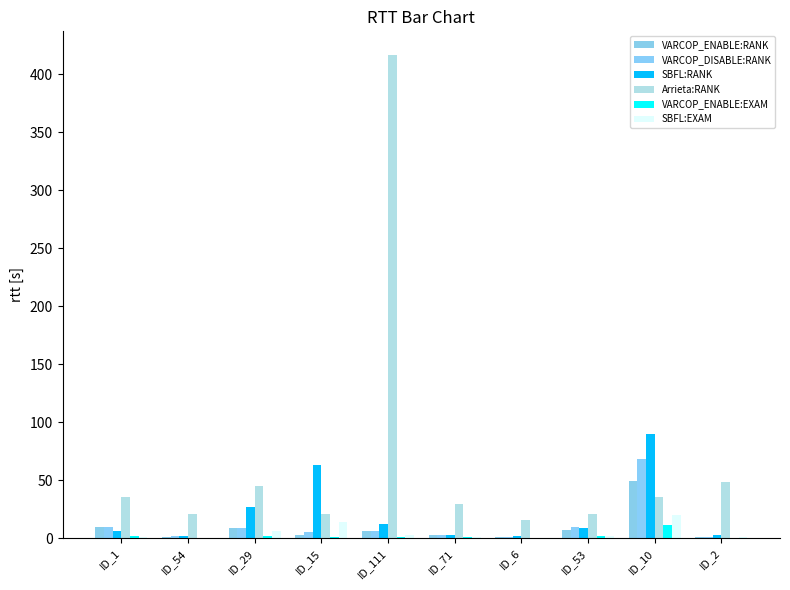

How many data points does each series have?

10